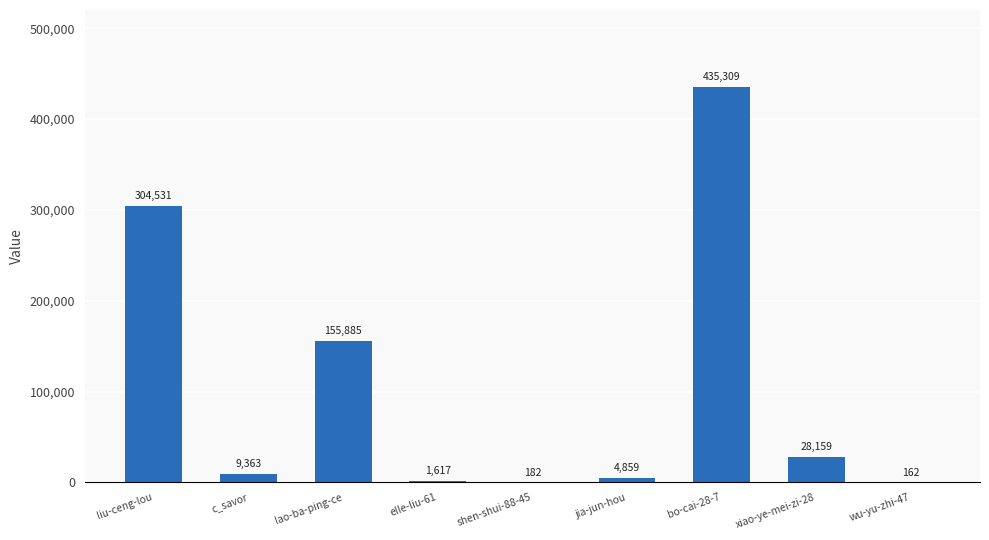

Where does the data first go above 9363?

liu-ceng-lou